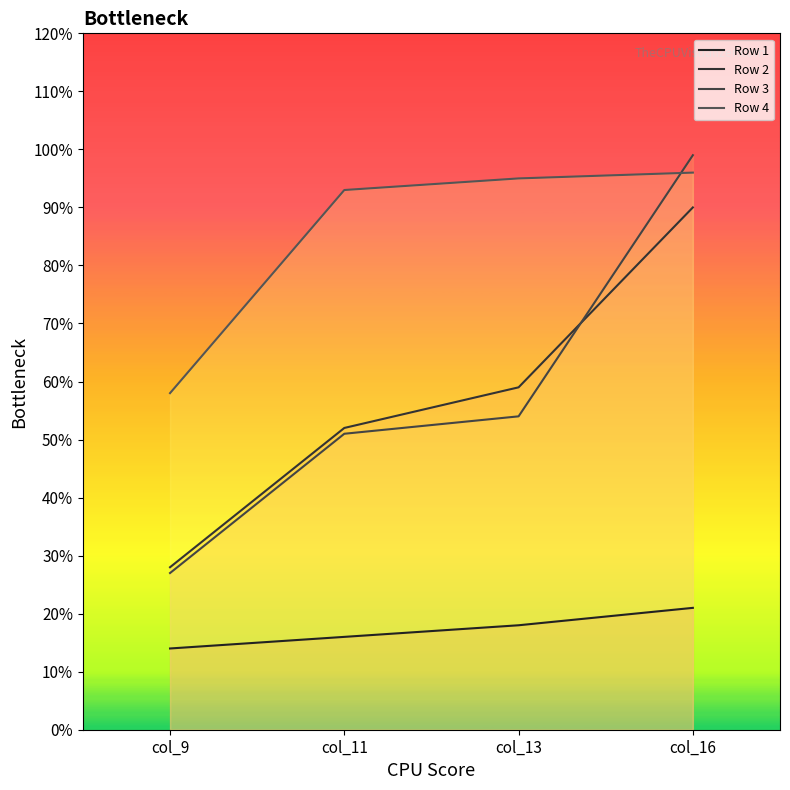

True or false: Row 3 and Row 1 intersect in this chart.

False